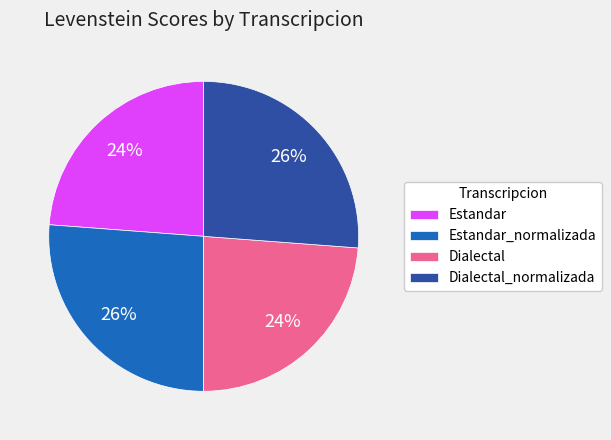

How many segments does this pie chart have?

4